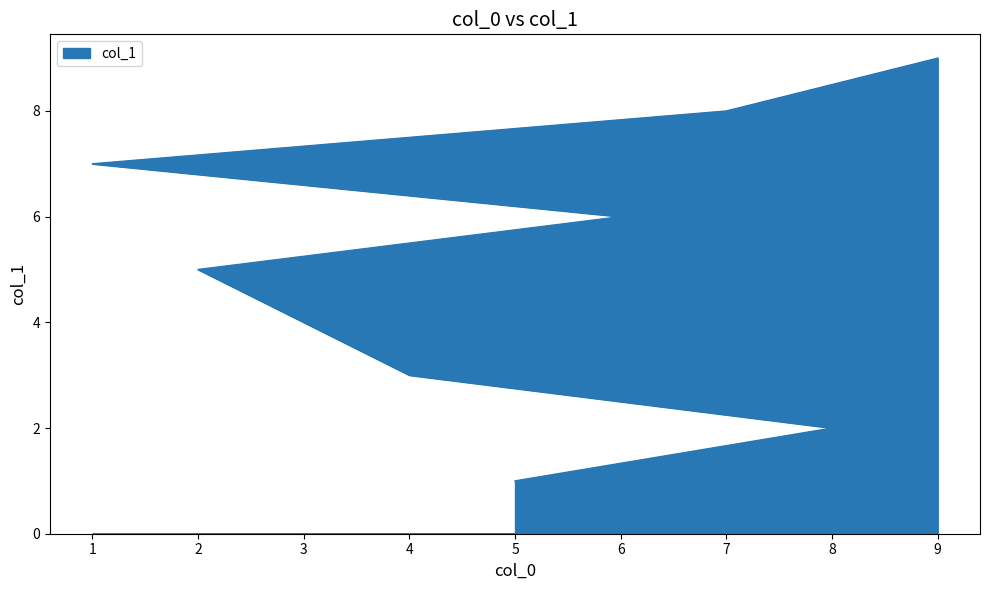

What is the difference between the maximum and minimum values?

8